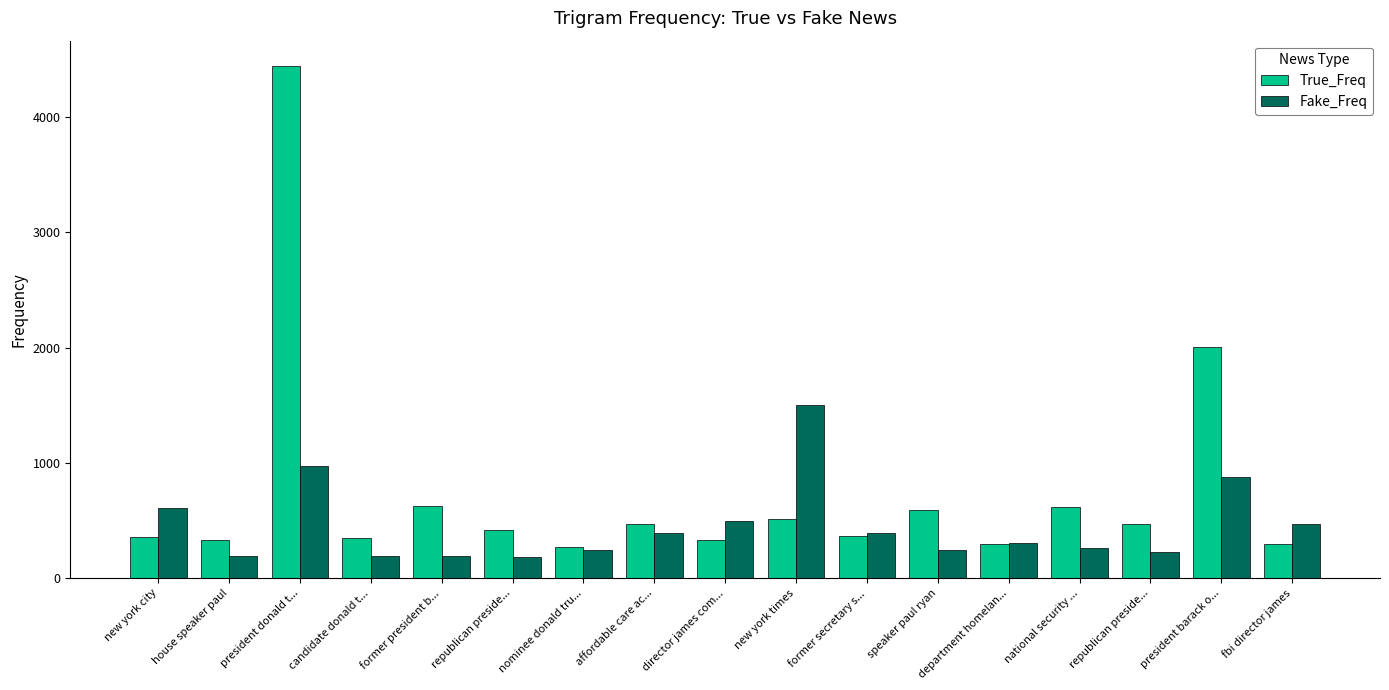

What are all the series names shown in the legend?

True_Freq, Fake_Freq